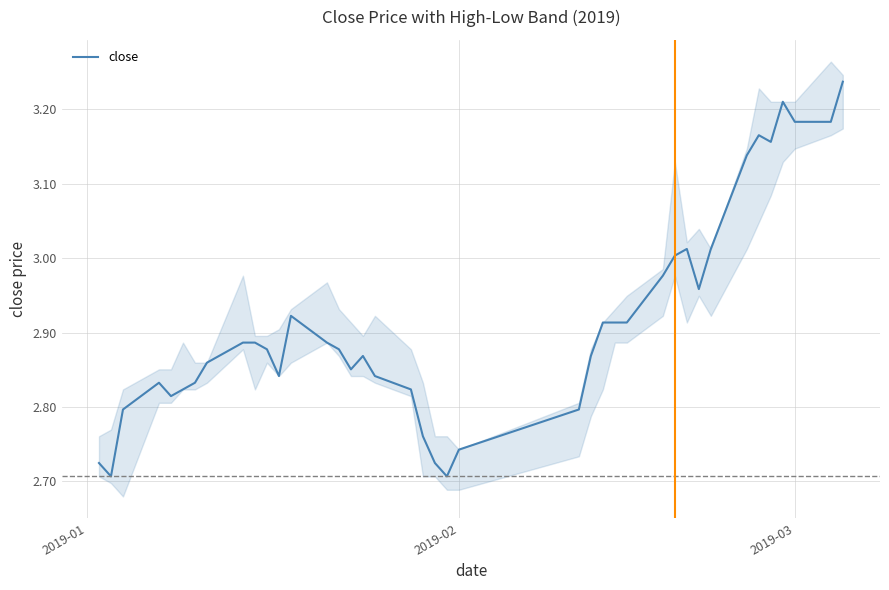

The value of close at 2019-02 is 1.7. True or false?

False